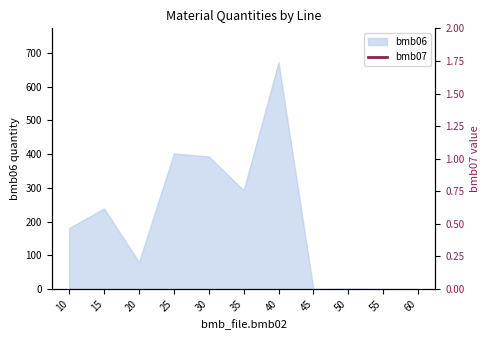

Where is the first local minimum?

20